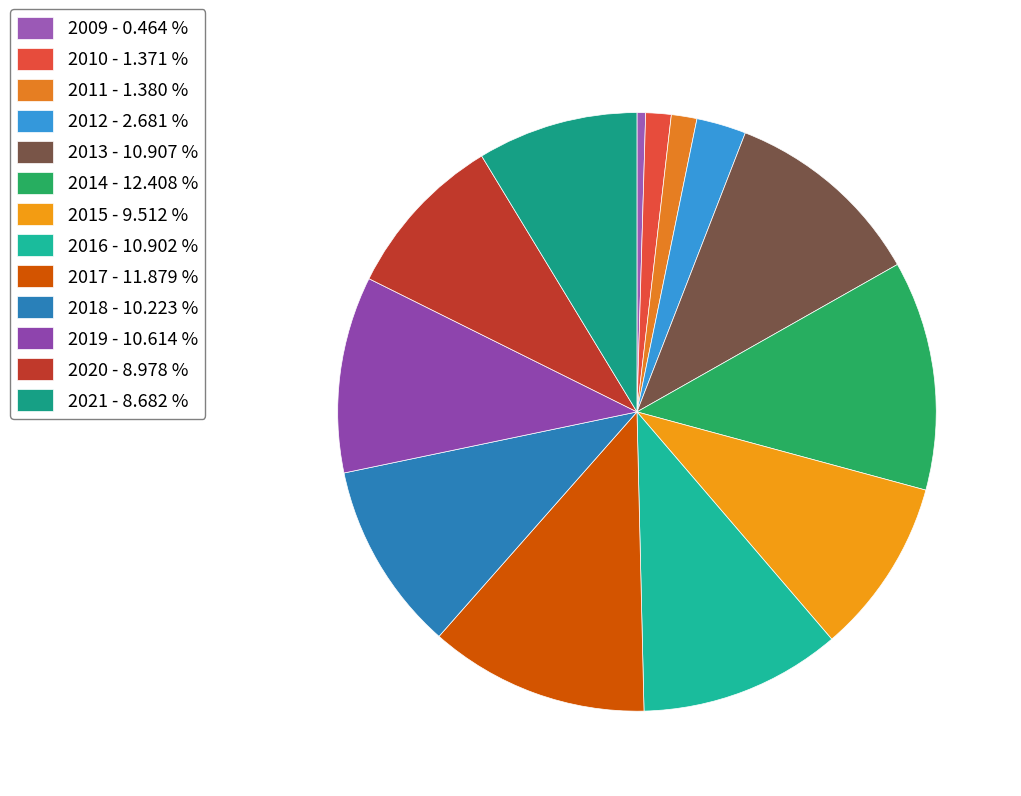

How many segments does this pie chart have?

13